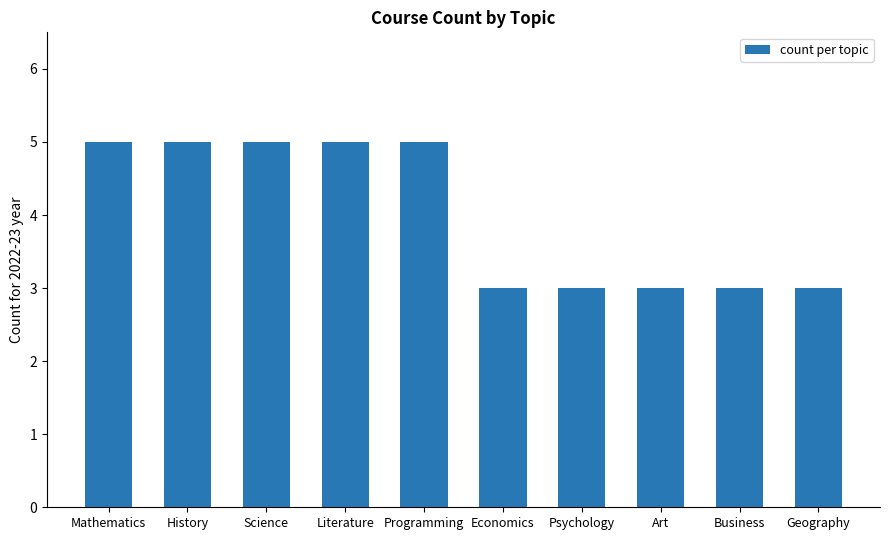

True or false: the data shows 5 at Programming.

True